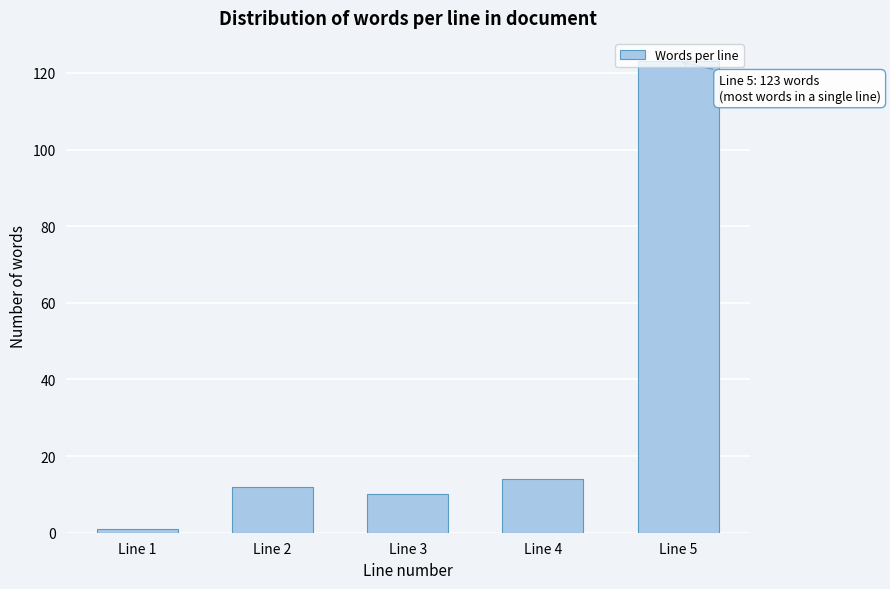

The chart shows a value of 5 at Line 3. True or false?

False